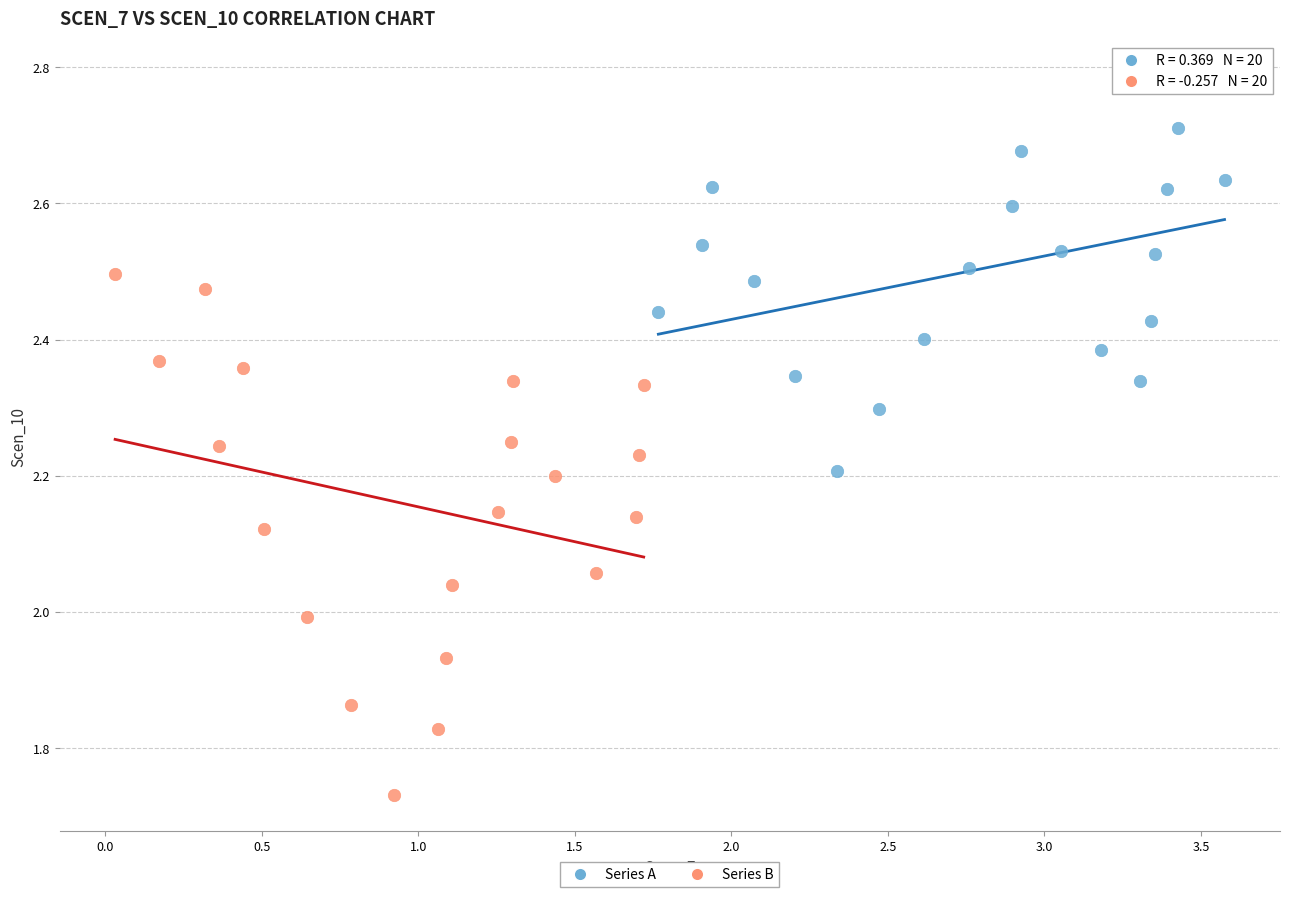

Which series has the widest spread of Y values?

Series B